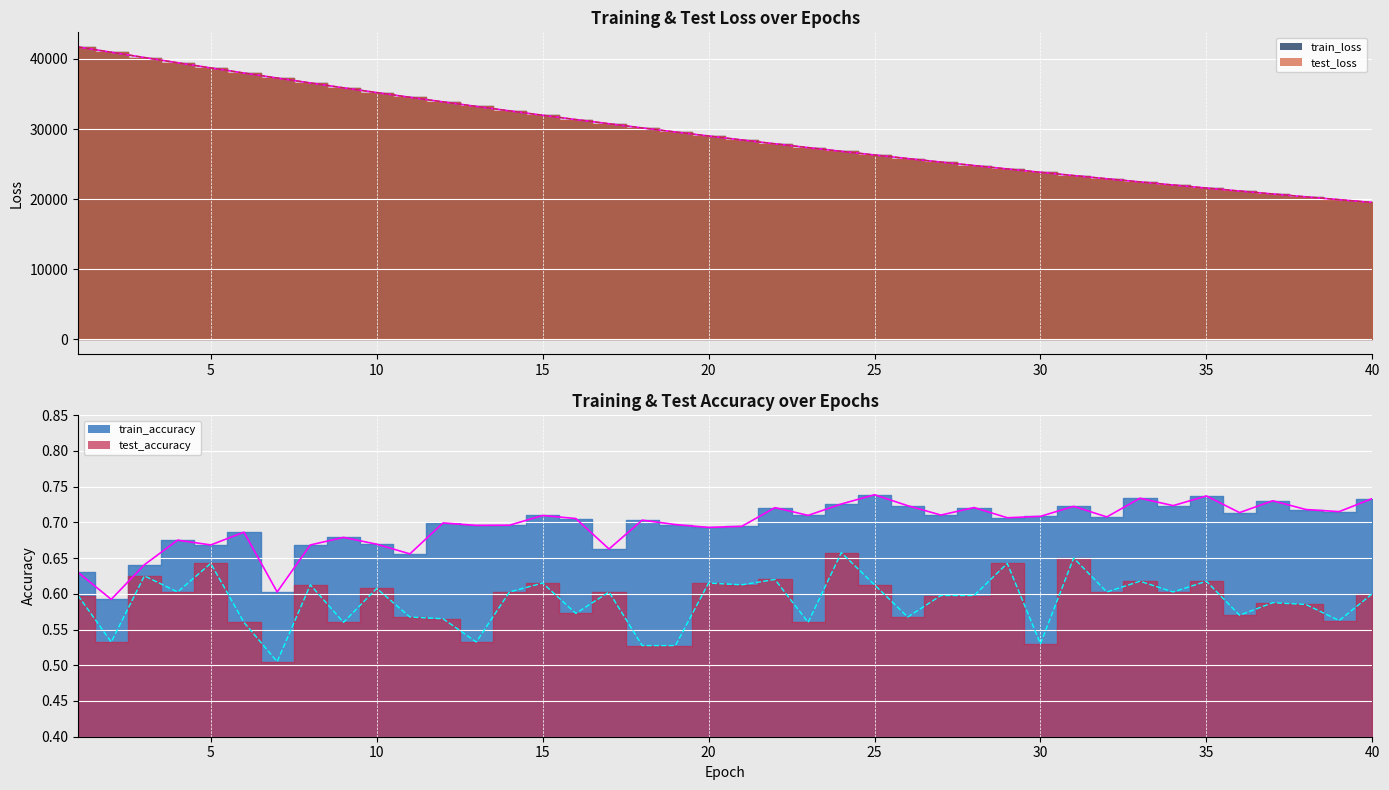

Which category has the highest value in the test_loss series?

1